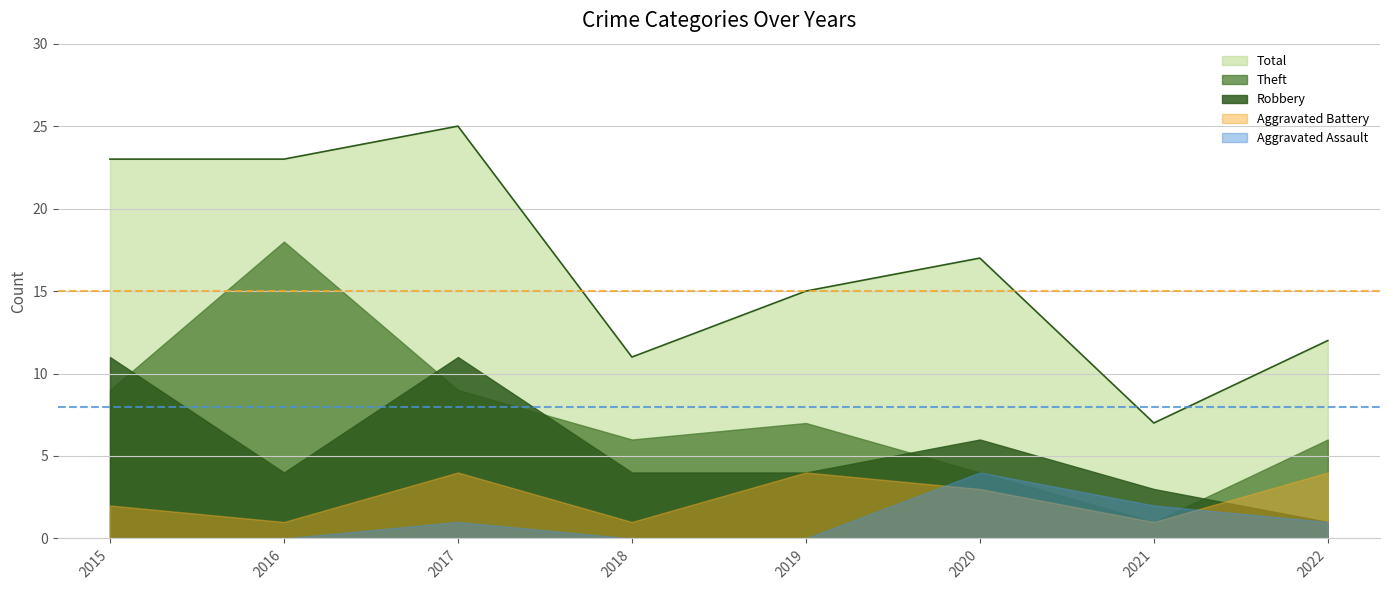

Is the value of Aggravated Assault at 2016 greater than the value of Theft at 2018?

No